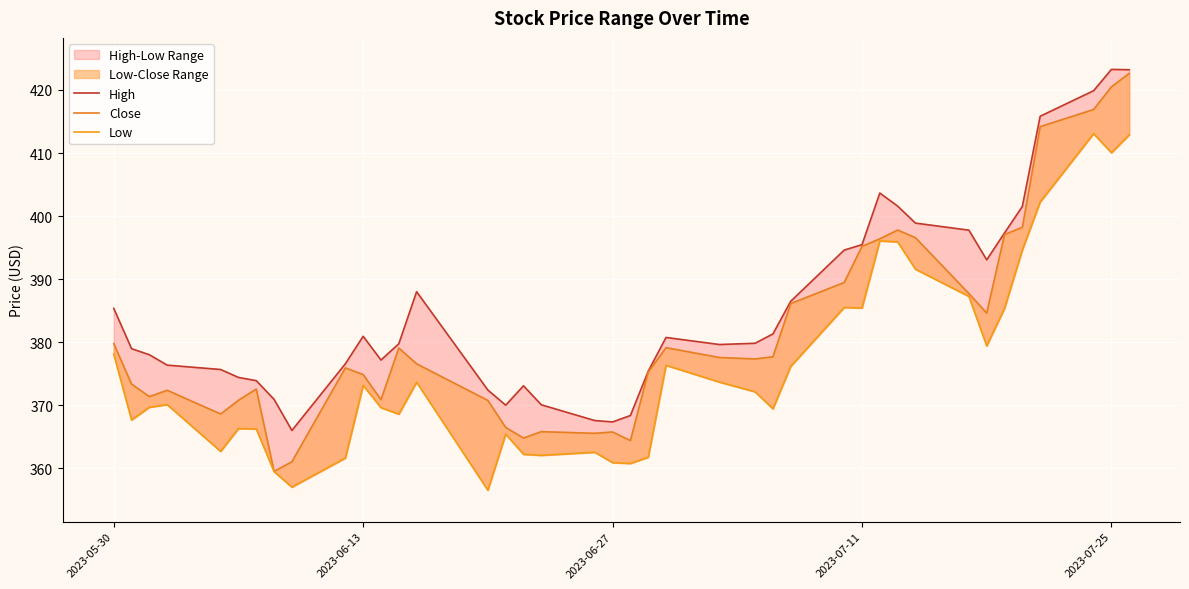

List the series in order of their overall mean, highest first.

High, Close, Low